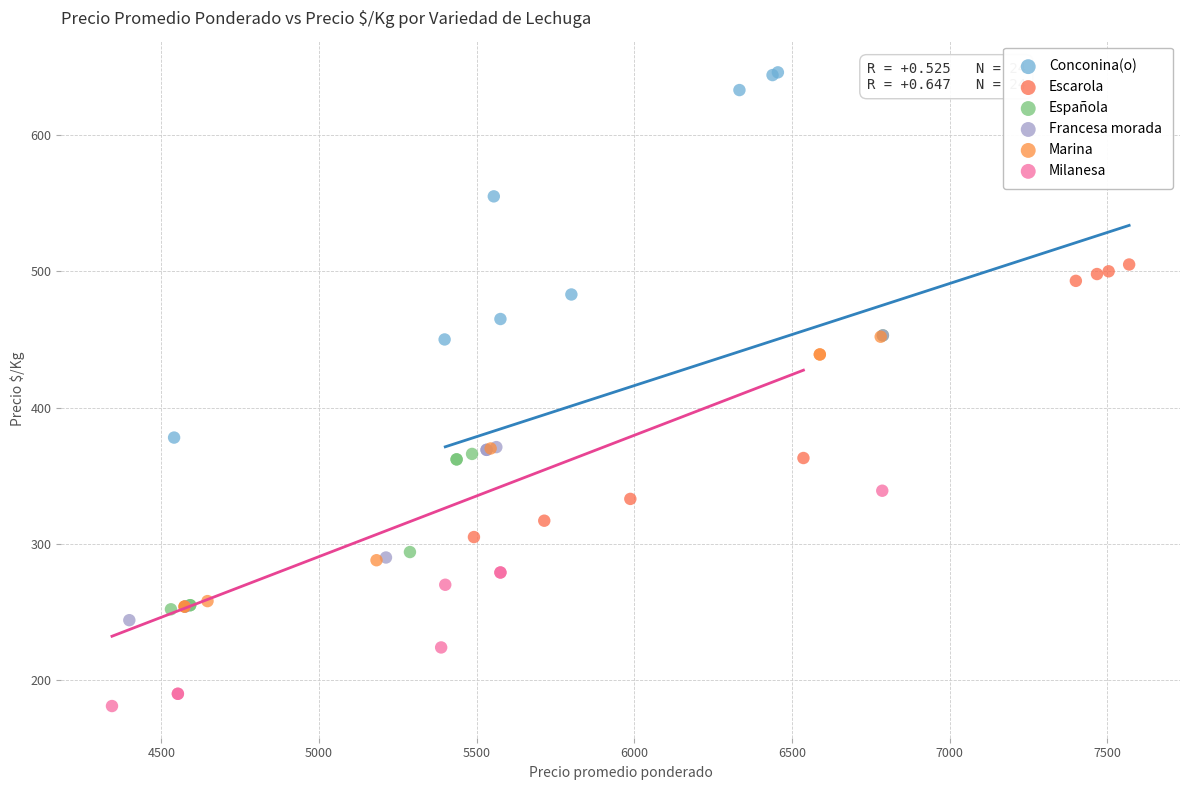

Which series has the widest spread of Y values?

Conconina(o)